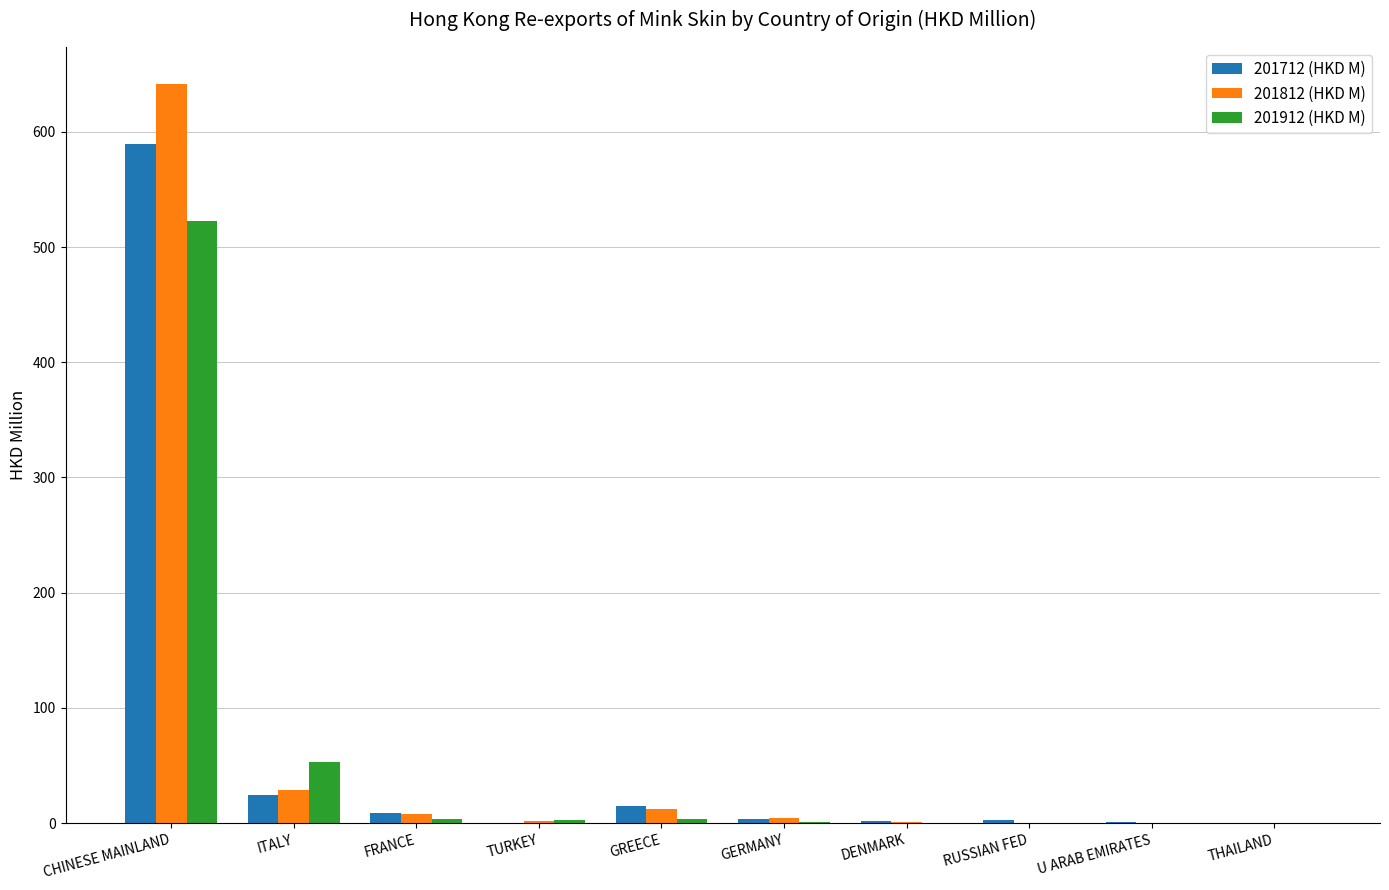

The 201912 (HKD M) series shows 0.0 at U ARAB EMIRATES. True or false?

True